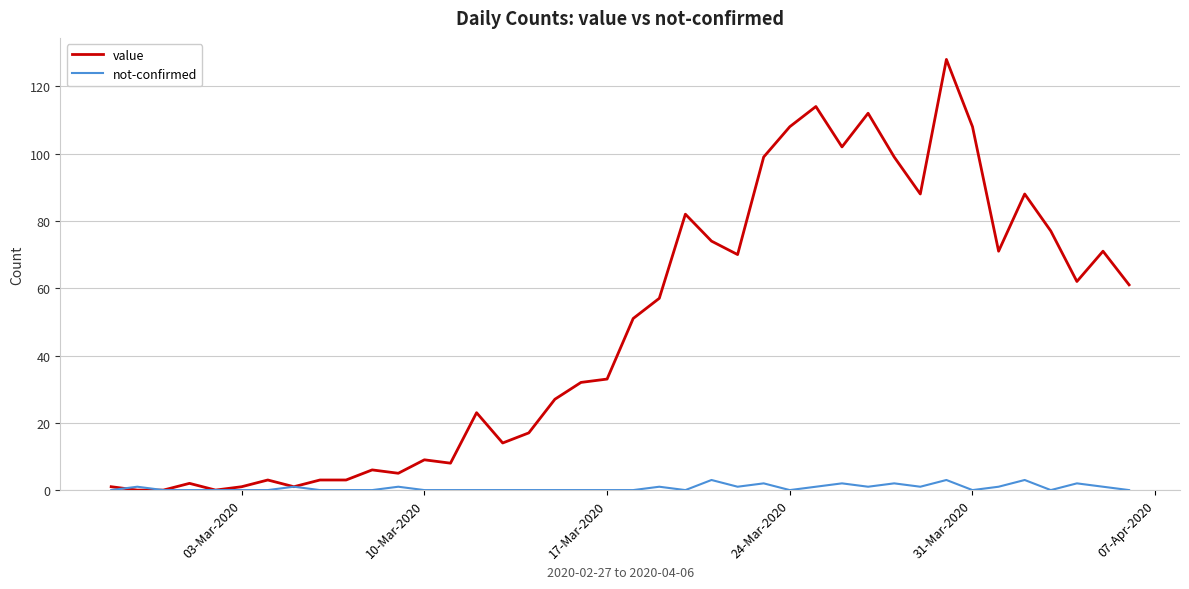

List the series in order of their peak value, lowest first.

not-confirmed, value